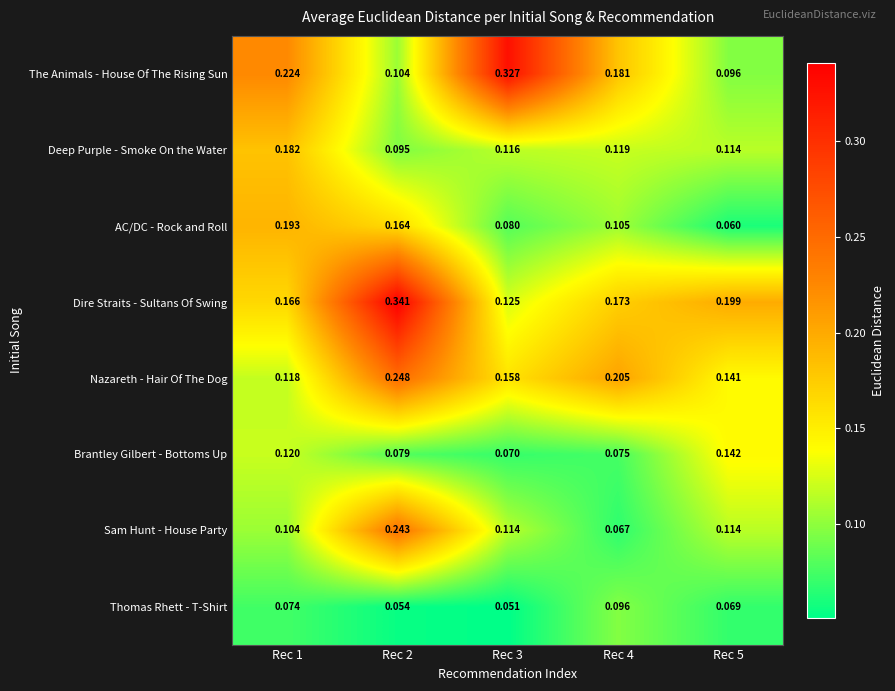

At how many categories does at least one series exceed 0?

5